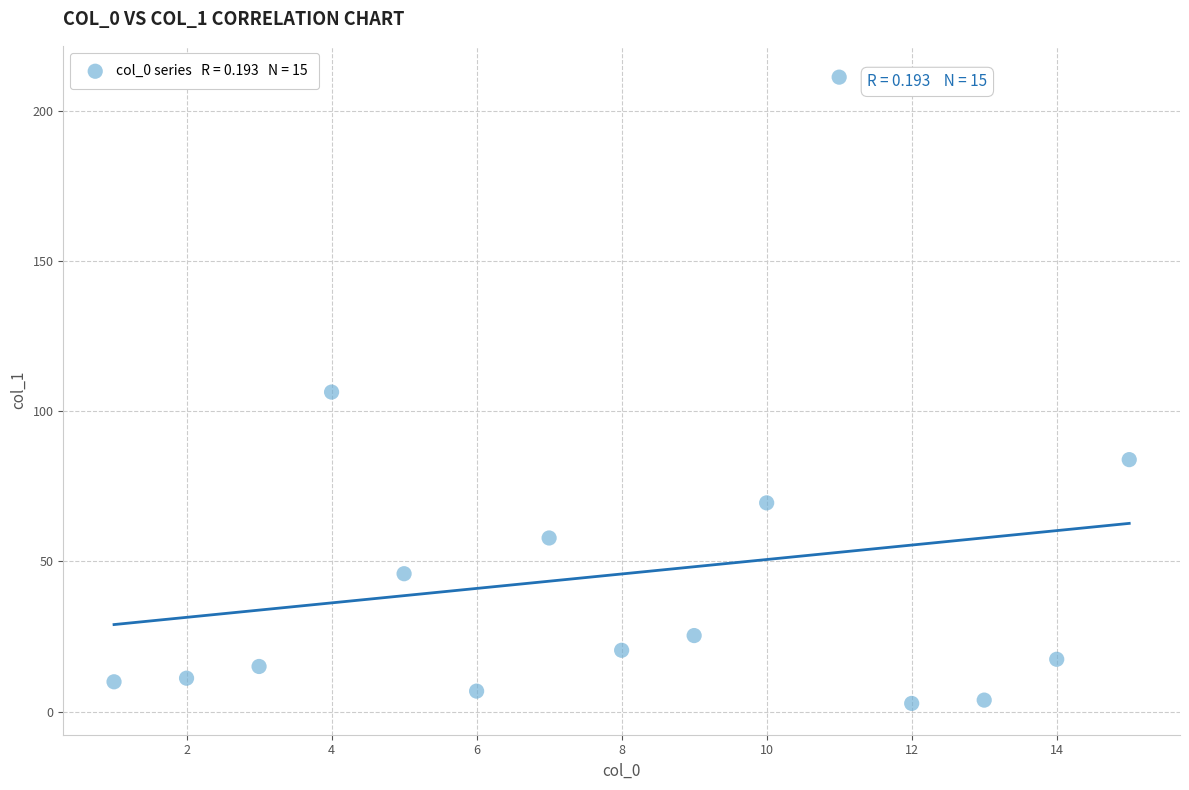

What is the range of Y values (max minus min)?

208.6